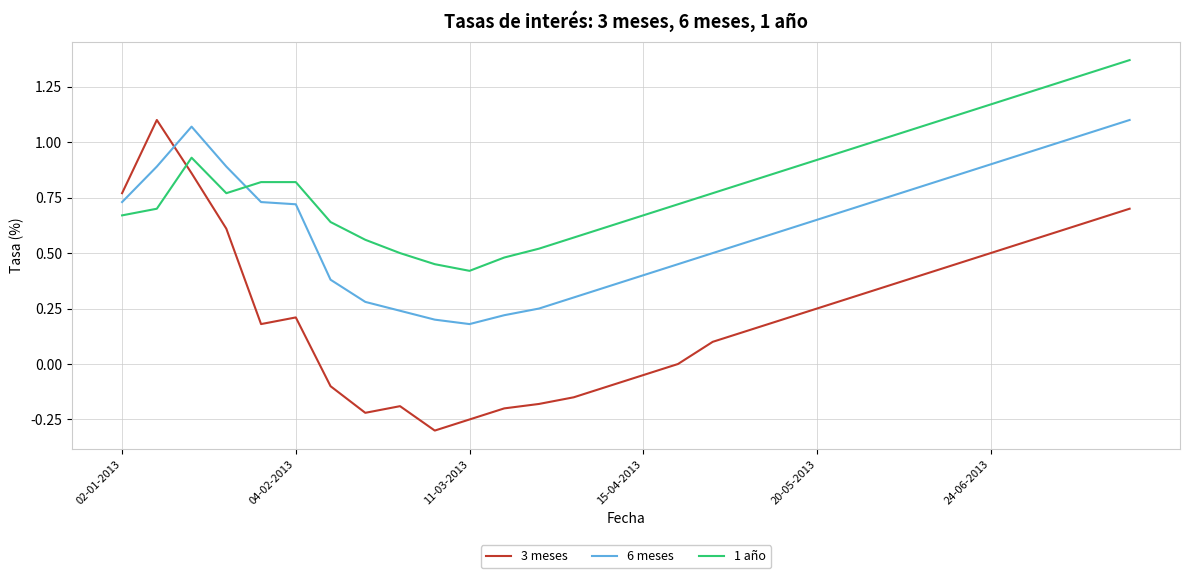

What is the minimum value for 3 meses?

-0.3